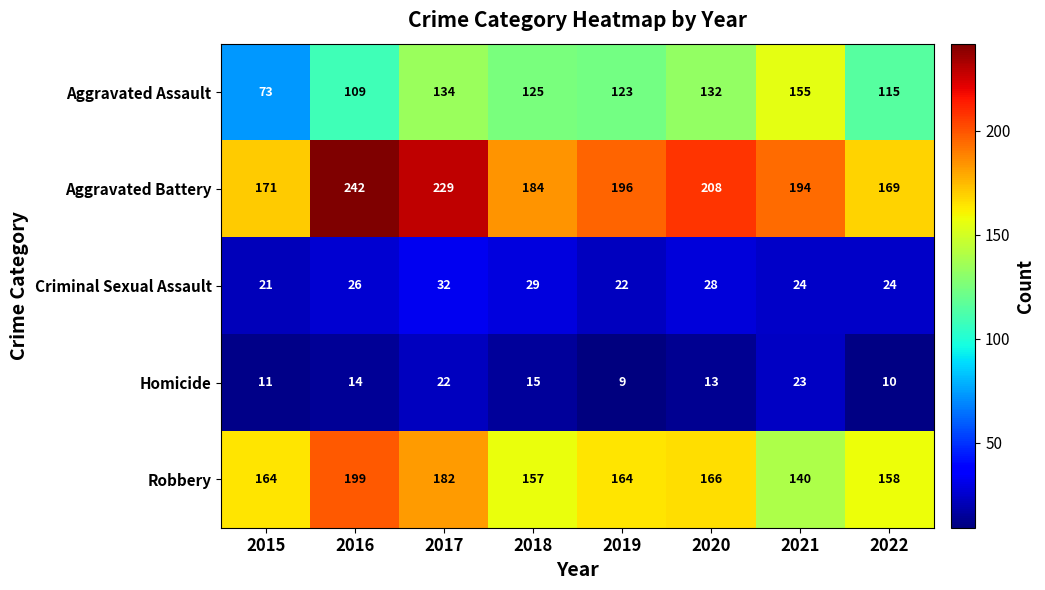

What is the difference between the maximum and minimum values in the Criminal Sexual Assault series?

11